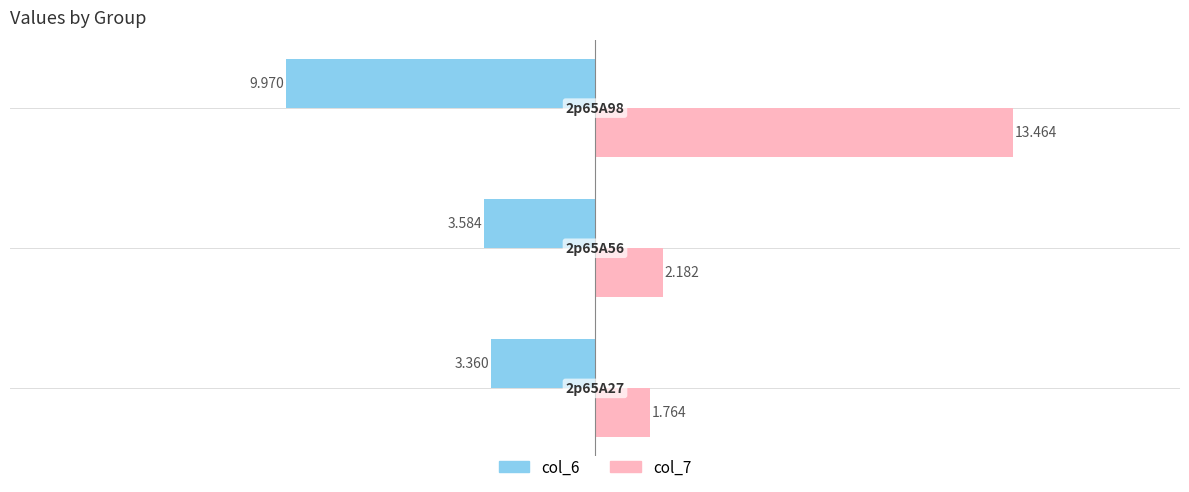

What are all the series names shown in the legend?

col_6, col_7